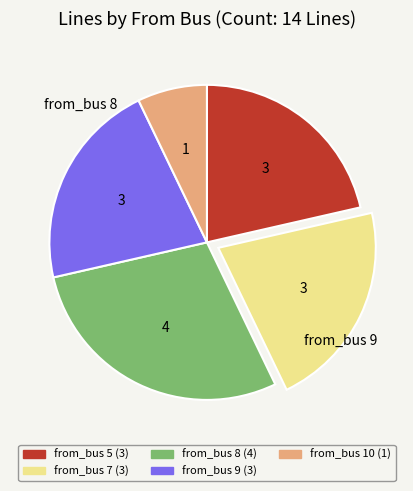

Is there a majority slice in this chart?

No